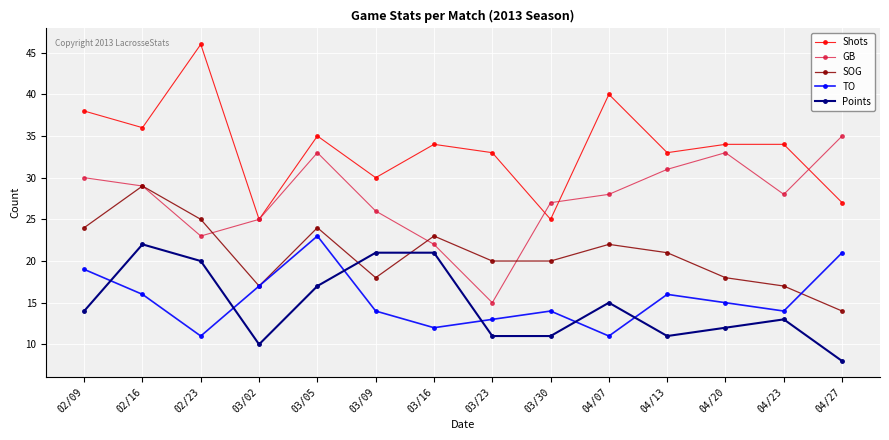

True or false: SOG and Shots cross at least once.

False